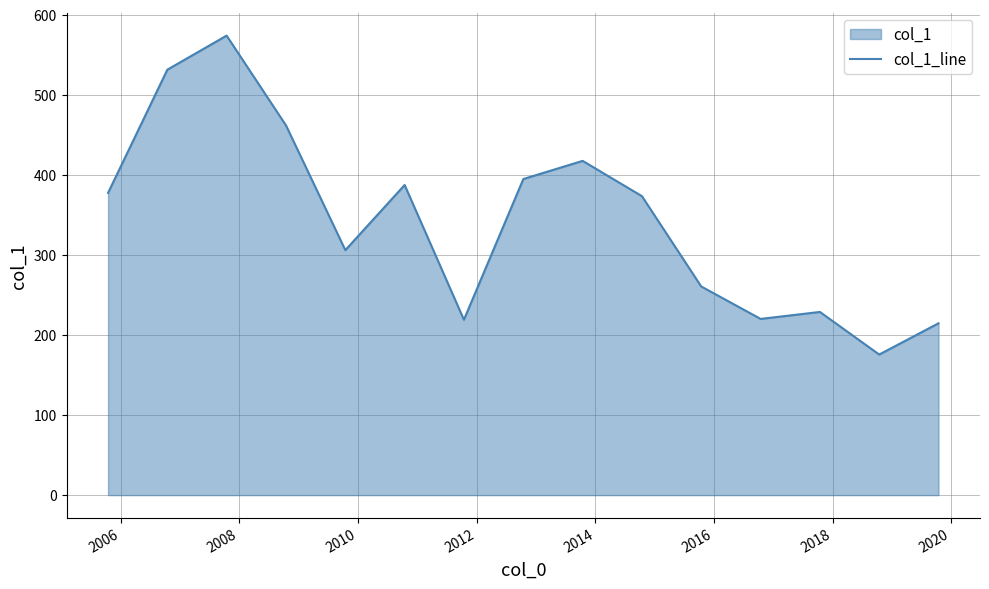

What is the smallest value displayed?

175.7